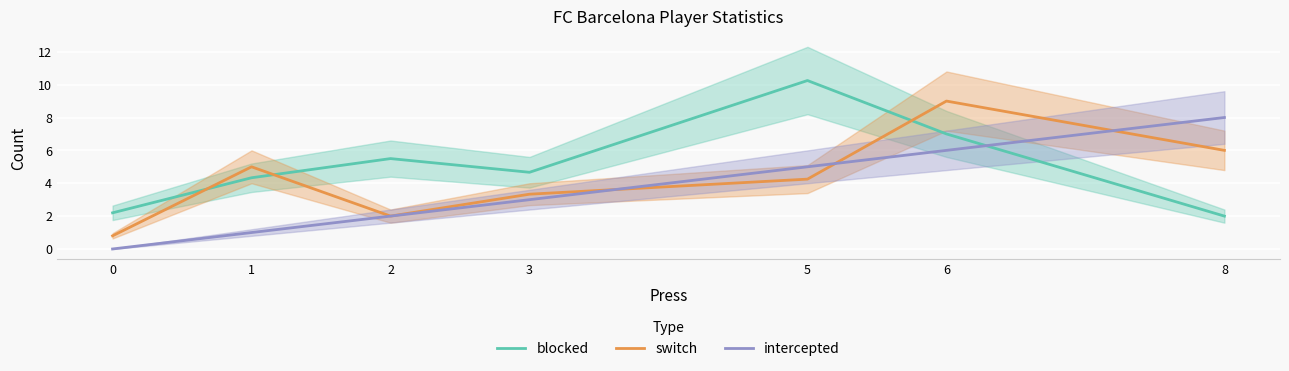

How many times do intercepted and blocked cross each other?

1